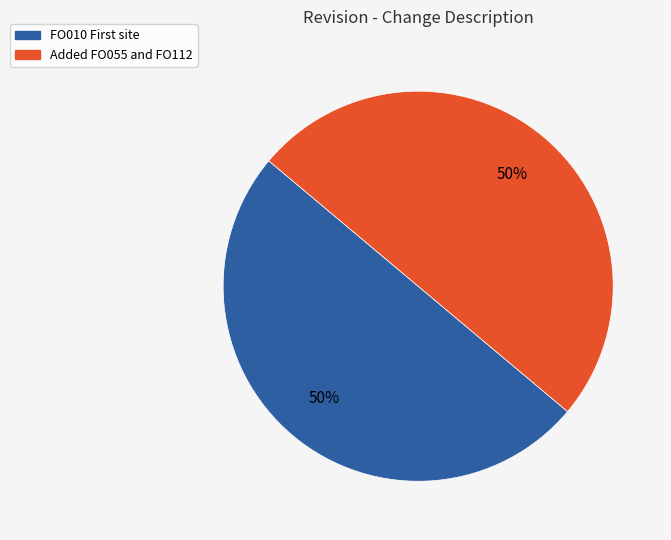

To the nearest percent, what is the average slice percentage?

50%